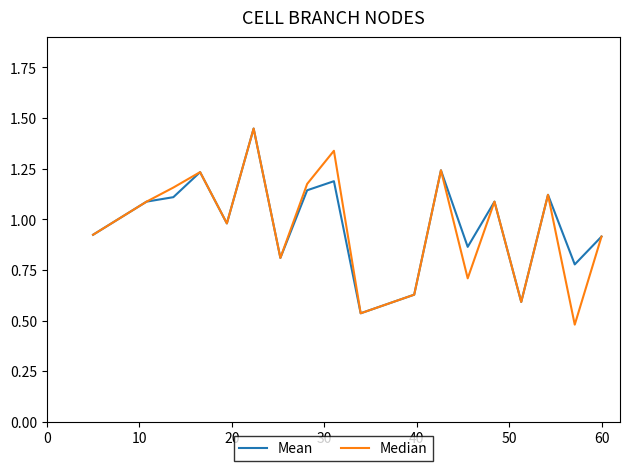

What is the average value of the Mean series?

1.0